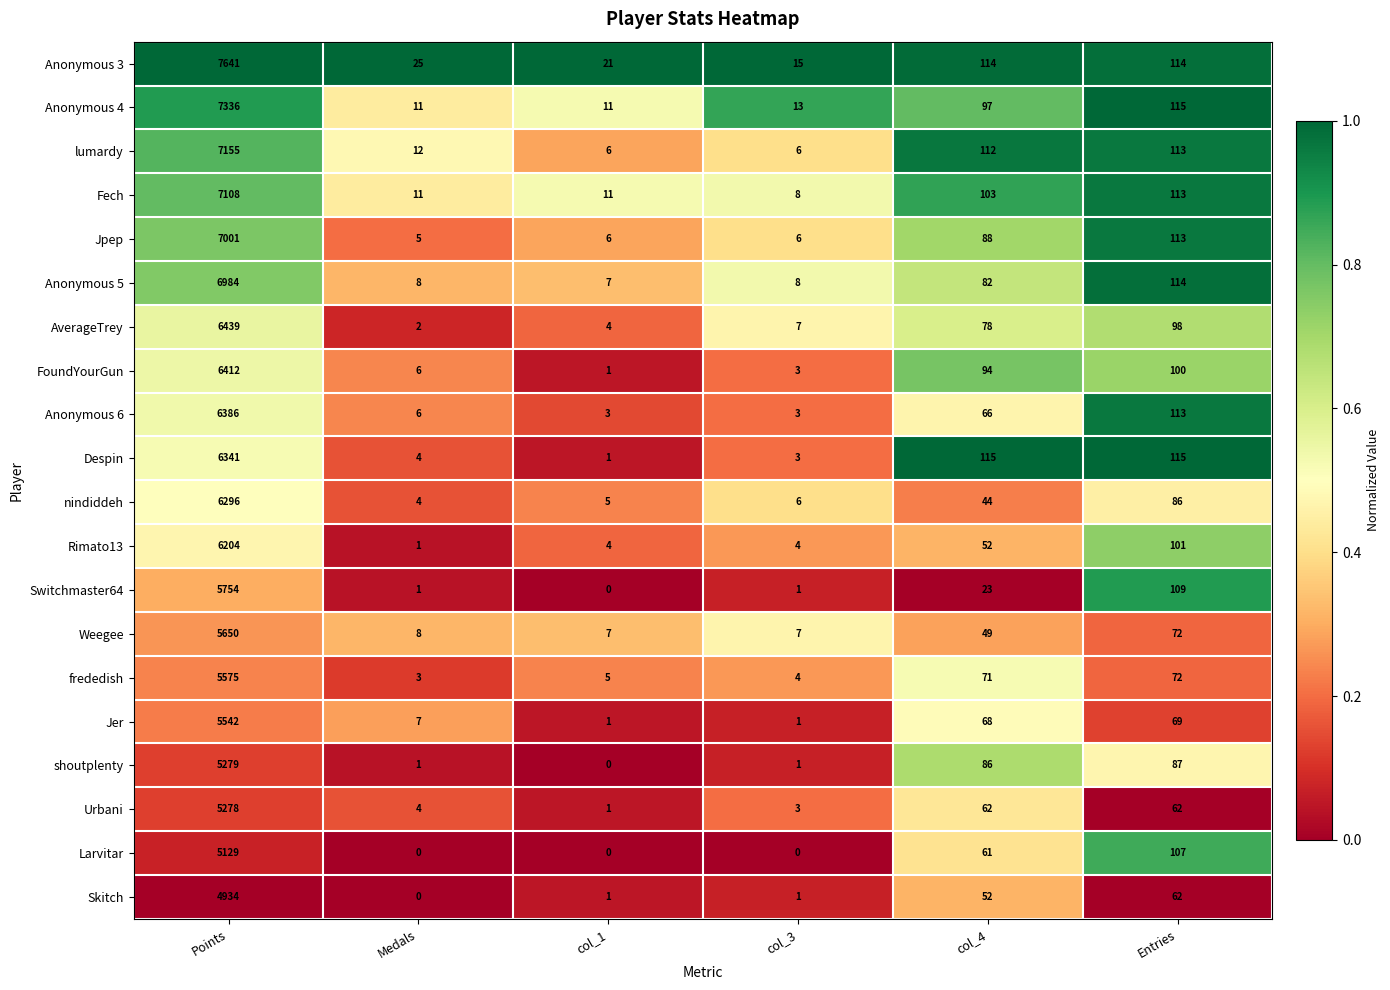

At which category is the sum across all series the highest?

Points